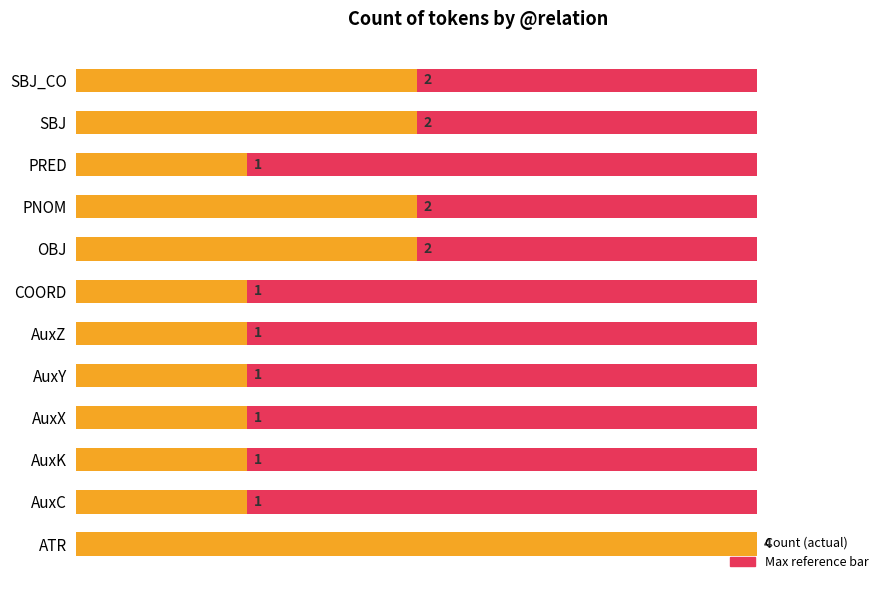

Which series has the largest range (max minus min)?

Count